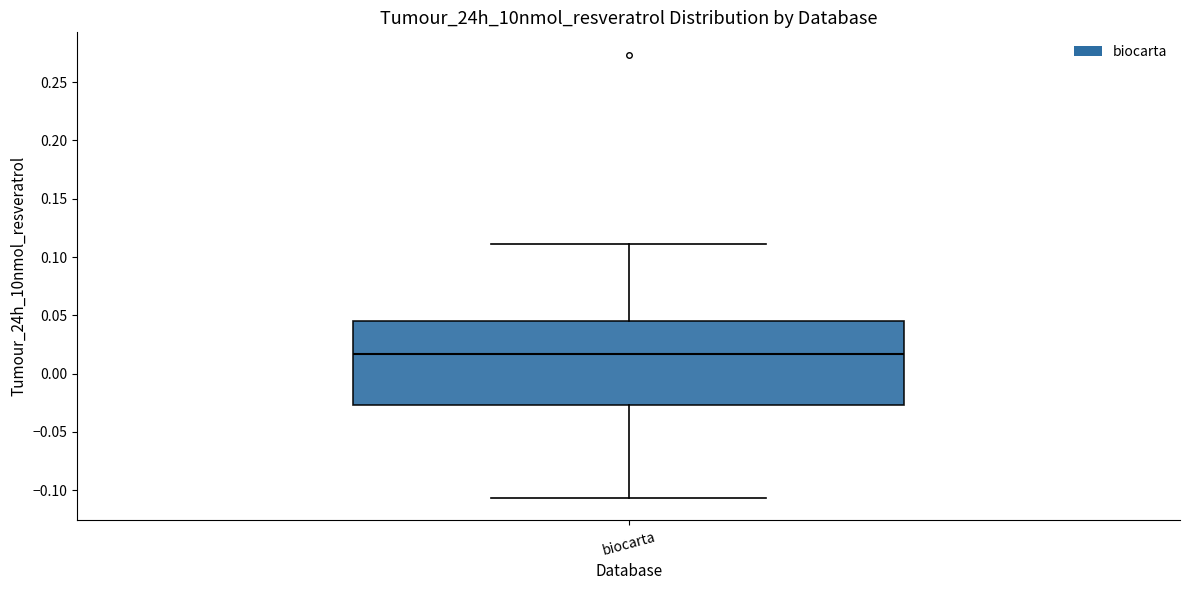

Transcribe this box plot: give where the median line is, the range the box spans, and where the two whiskers end, as read against the y-axis. The values are not printed on the chart, so give them approximately, as read against the axis.

median 0.015, box -0.025 to 0.045, whiskers -0.105 to 0.110